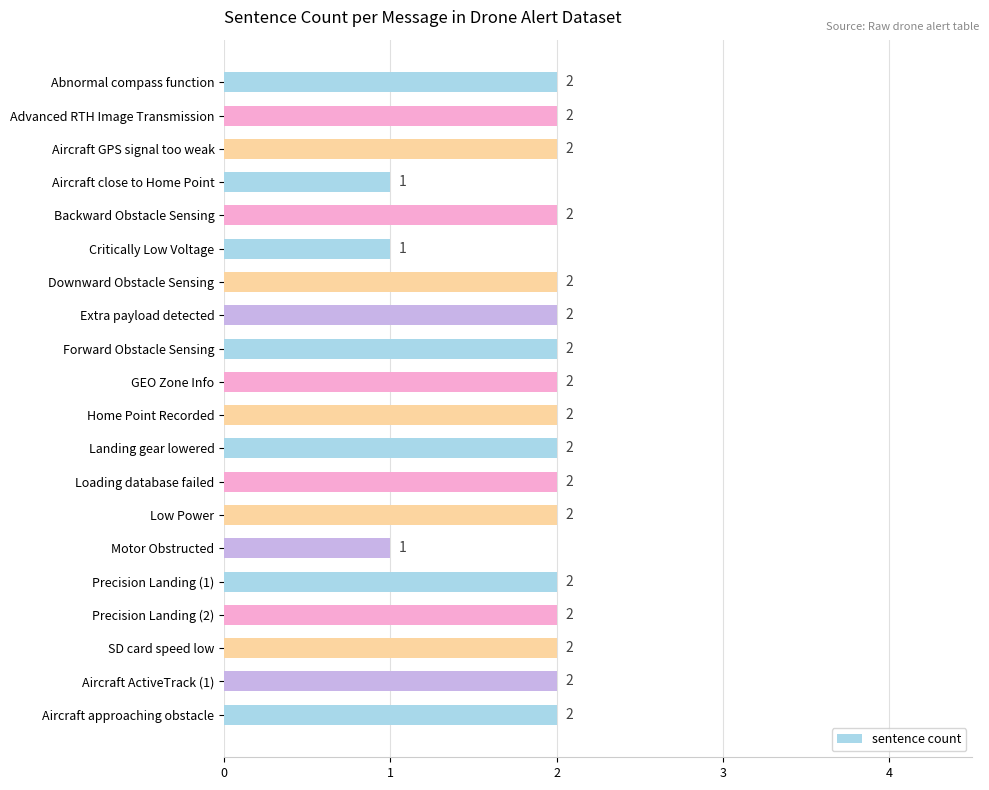

How many values are between 2 and 3?

17